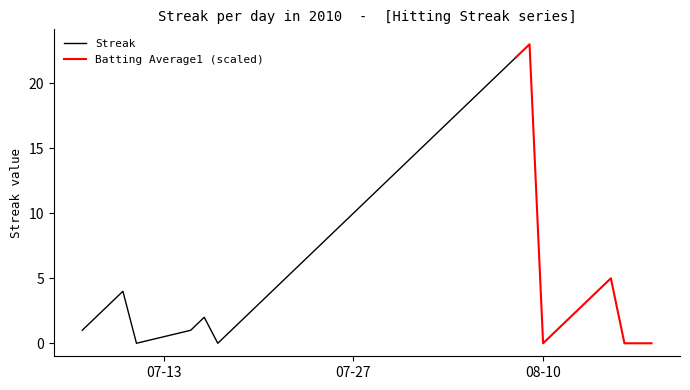

Rank the series at 29 from highest to lowest value.

Streak, Batting Average1